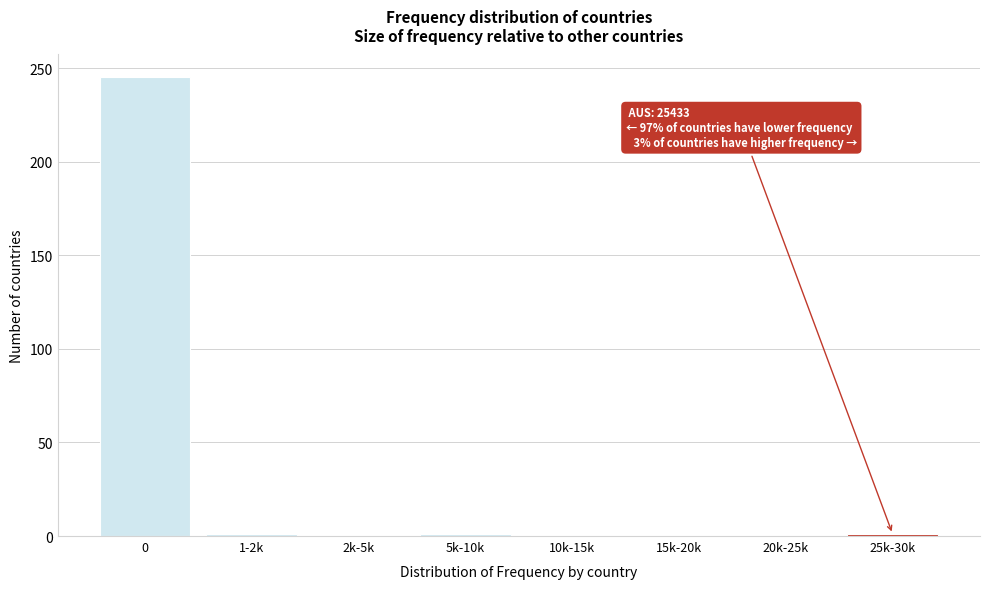

Is it true that the value at 10k-15k is 106?

False